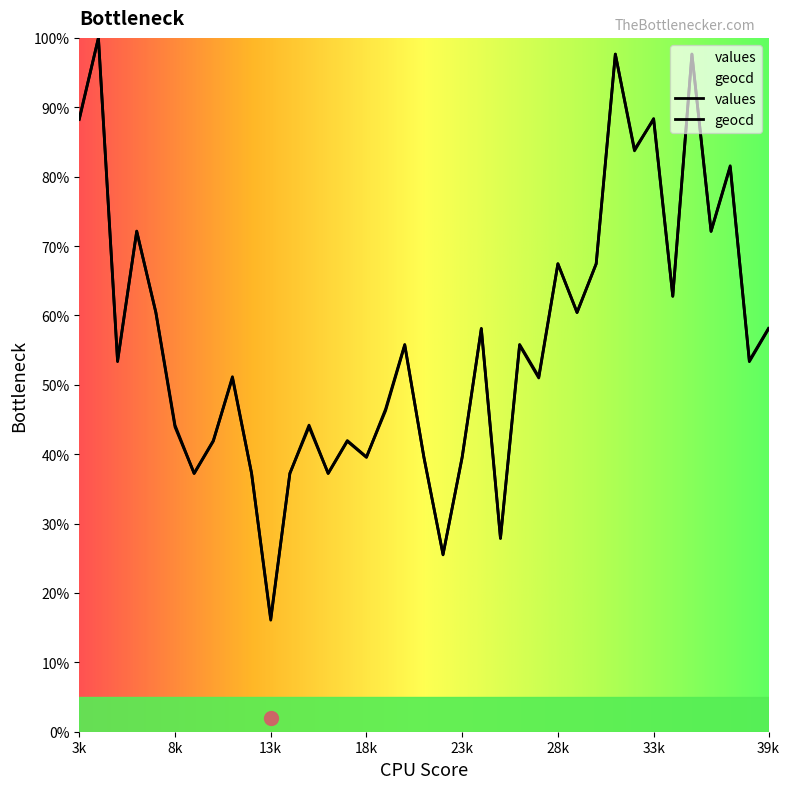

Reading left to right, what are all the values shown in this chart?

values: 88.2	100.0	53.3	72.2	60.4	43.9	37.3	42.0	51.0	37.3	16.1	37.3	43.9	37.3	42.0	39.6	46.3	55.7	39.6	25.5	39.6	58.0	27.8	55.7	51.0	67.5	60.4	67.5	97.6	83.9	88.2	62.7	97.6	72.2	81.6	53.3	58.0
geocd: 88.4	100.0	53.5	72.1	60.5	44.2	37.2	41.9	51.2	37.2	16.3	37.2	44.2	37.2	41.9	39.5	46.5	55.8	39.5	25.6	39.5	58.1	27.9	55.8	51.2	67.4	60.5	67.4	97.7	83.7	88.4	62.8	97.7	72.1	81.4	53.5	58.1